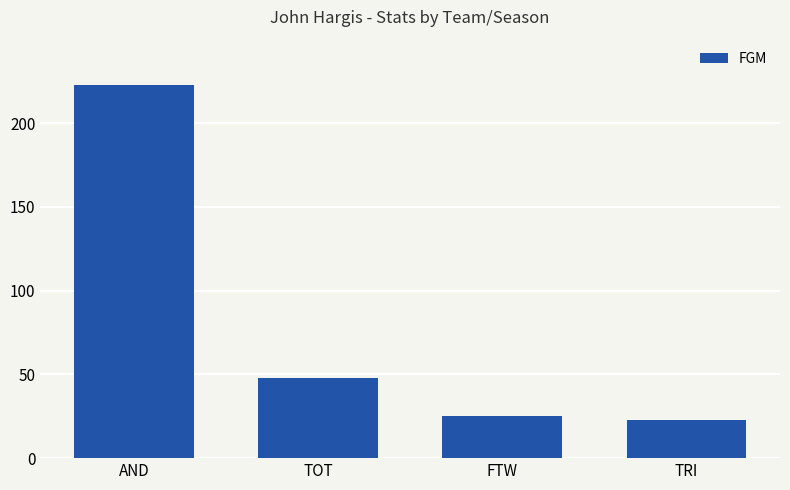

What is the label of the 1st bar from the right?

TRI